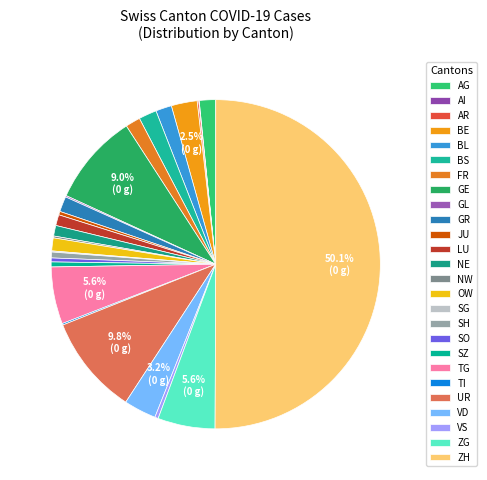

Is it true that GR is 2% of the pie?

True